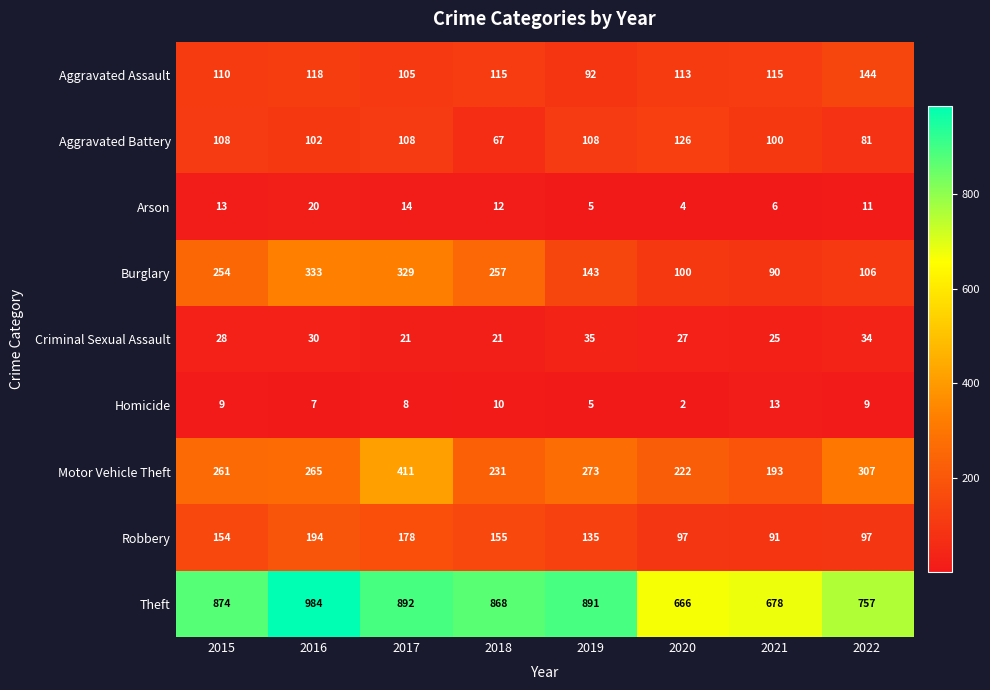

What is the total value across all series at 2019?

1687